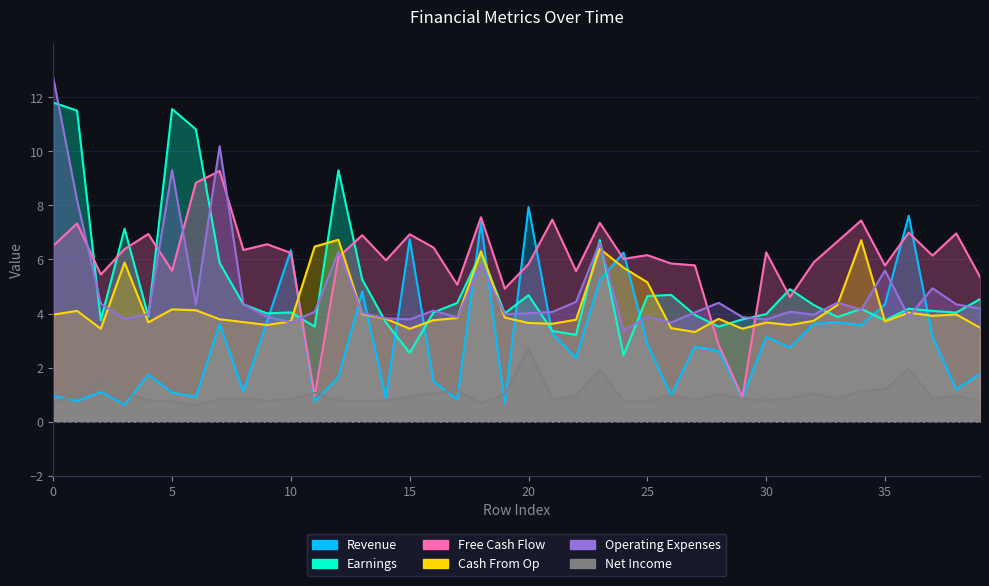

True or false: col_12 and col_20 intersect in this chart.

False